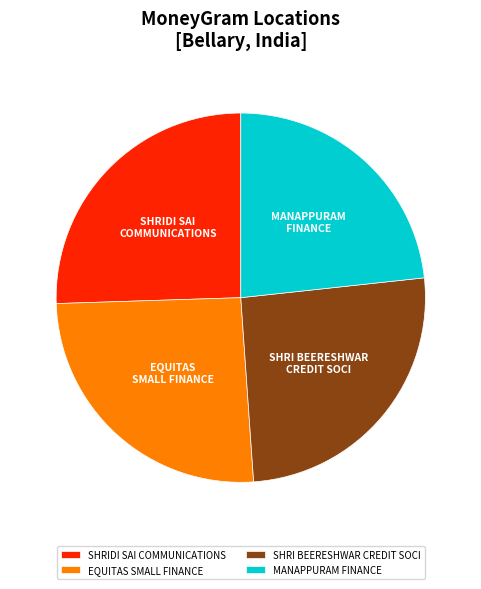

How many segments does this pie chart have?

4